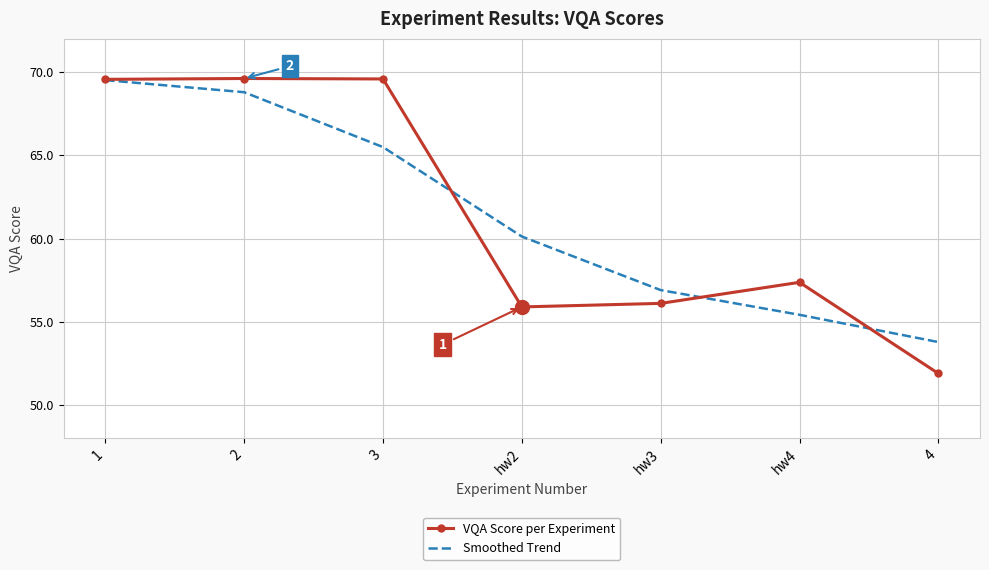

At hw2, list the series in order from largest to smallest.

Smoothed Trend, VQA Score per Experiment